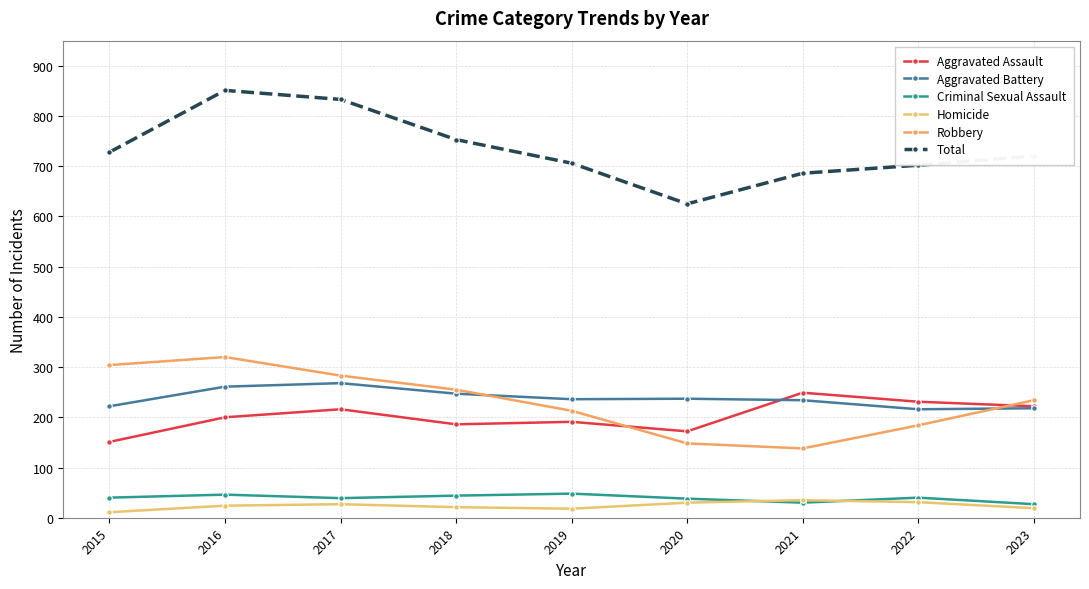

Between 2019 and 2016, which is larger?

2016